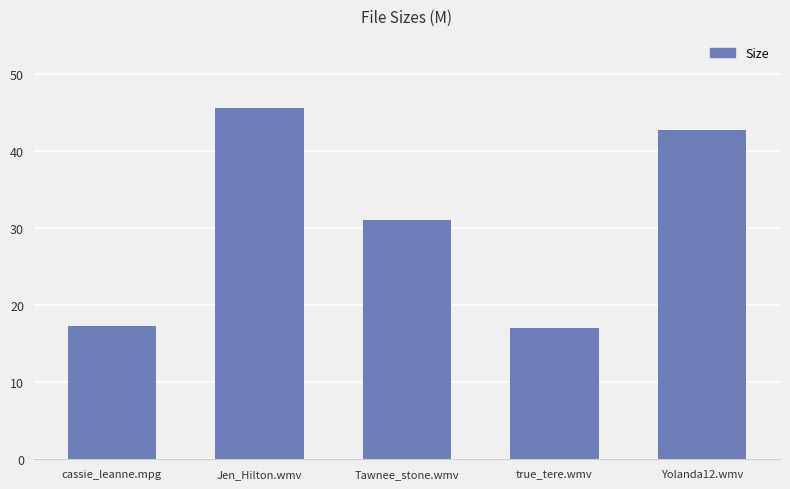

What is the label of the 1st bar from the right?

Yolanda12.wmv